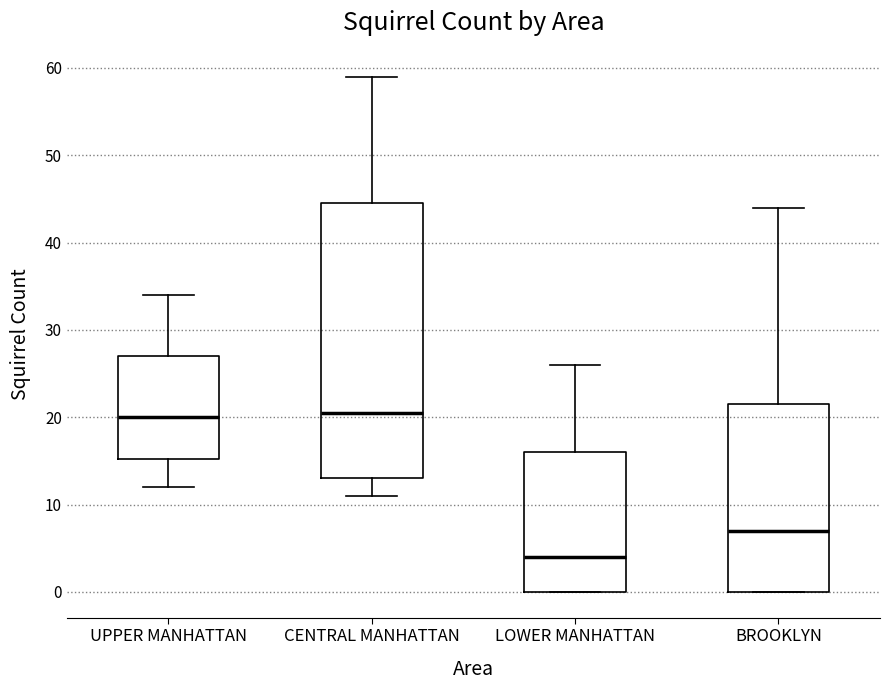

Comparing the boxes themselves (not the whiskers), which one is the tallest?

CENTRAL MANHATTAN